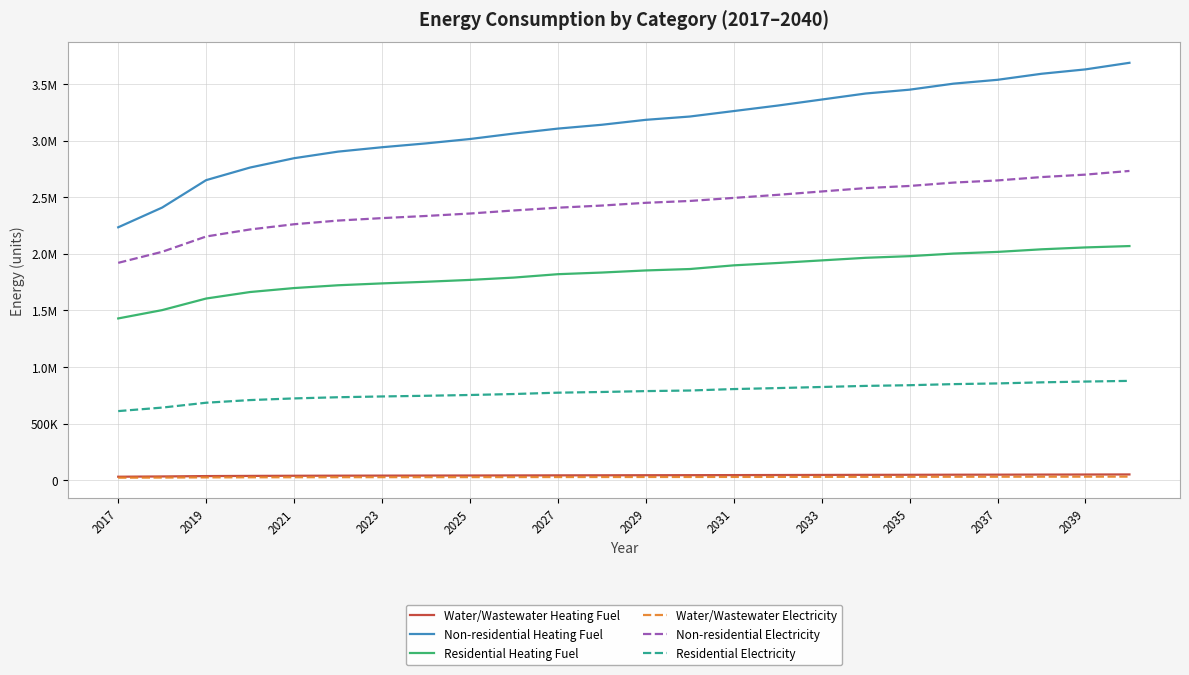

True or false: Residential Electricity and Non-residential Heating Fuel intersect in this chart.

False